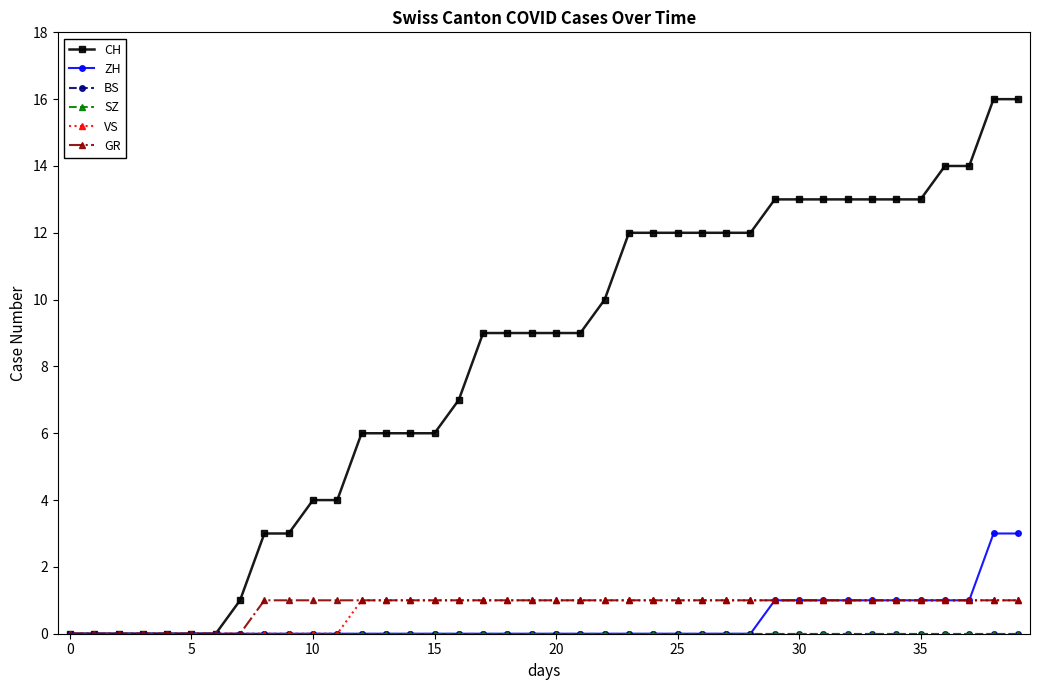

Is this an area chart (filled region under the line)?

No